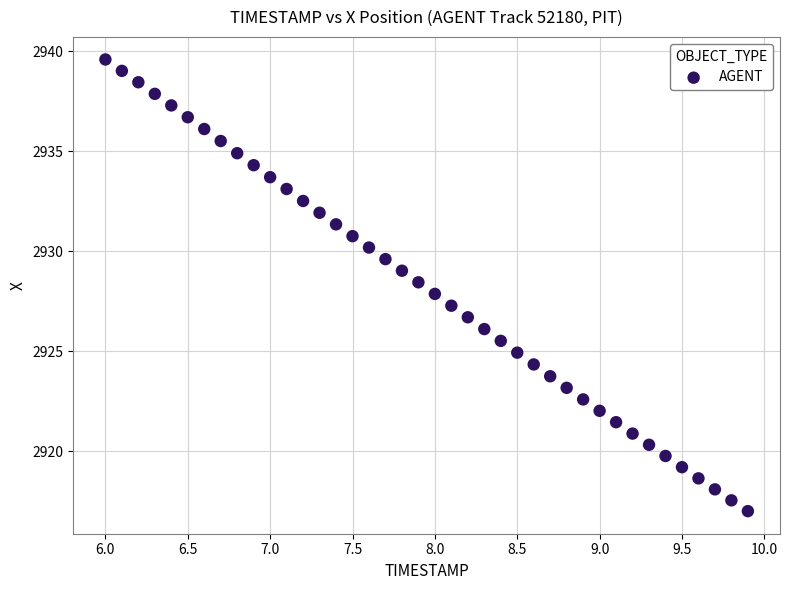

What is the range of Y values (max minus min)?

22.6